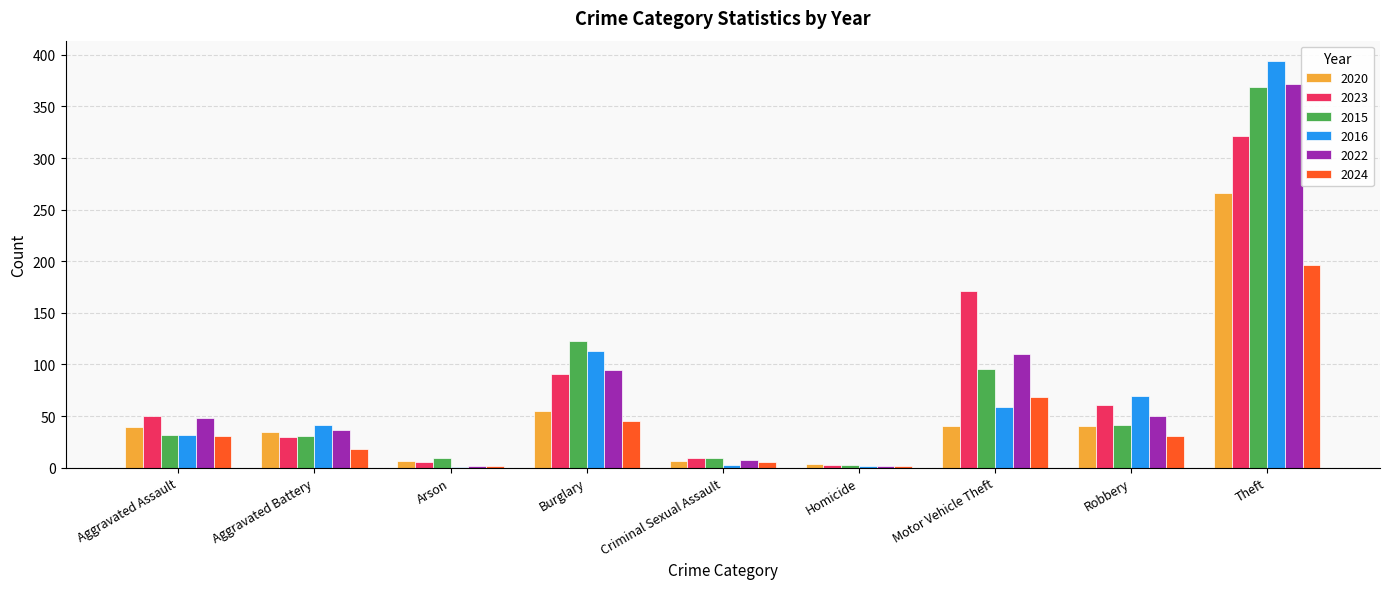

What is the spread (max minus min) of values at Aggravated Assault?

19